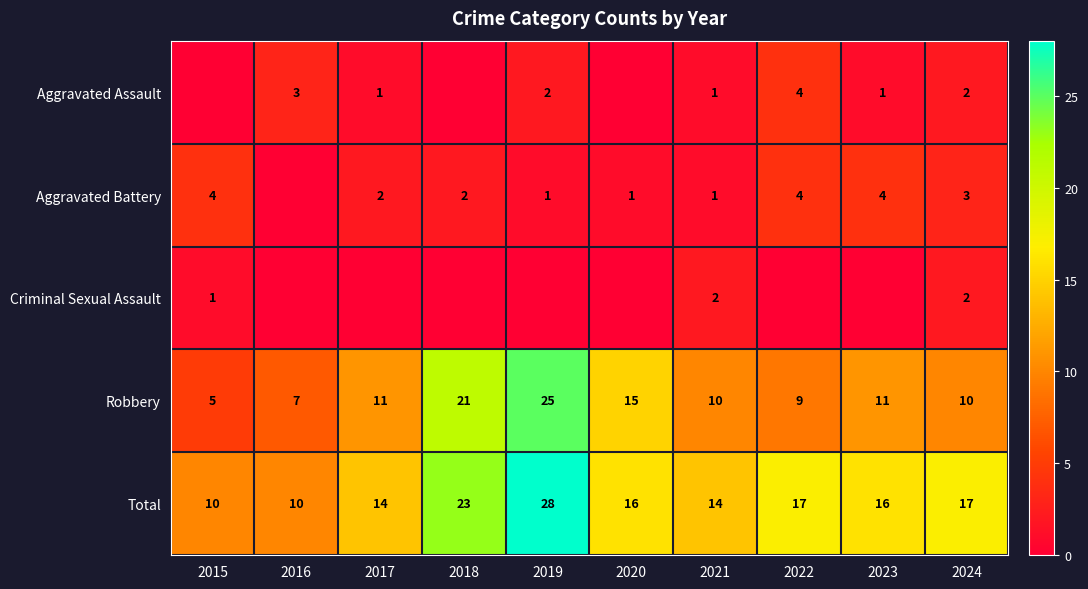

Is the value of Robbery at 2024 greater than the value of Aggravated Battery at 2020?

Yes